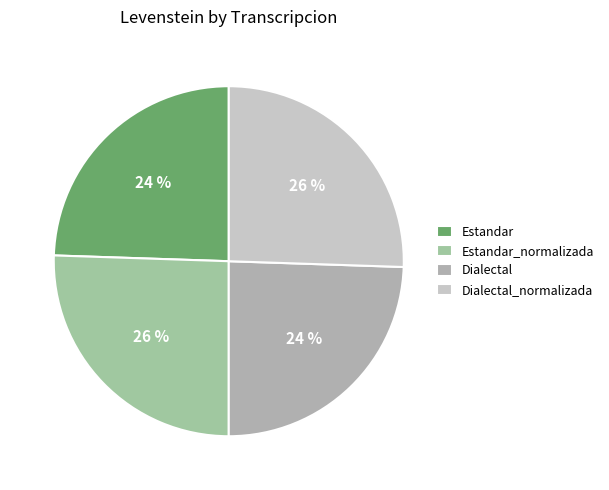

Which has a higher value, Estandar_normalizada or Estandar?

Estandar_normalizada